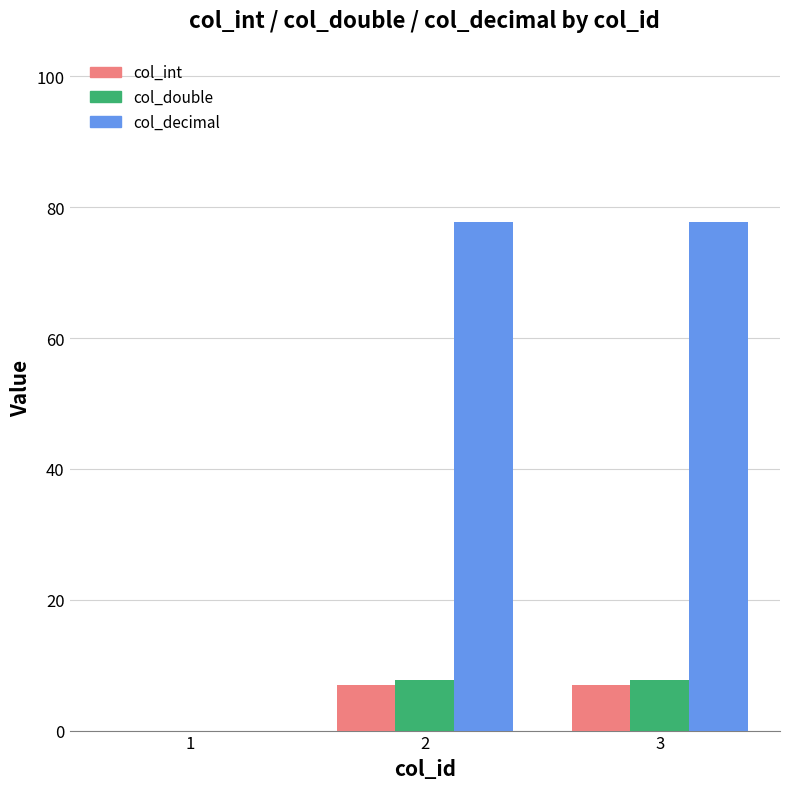

What are all the series names shown in the legend?

col_int, col_double, col_decimal